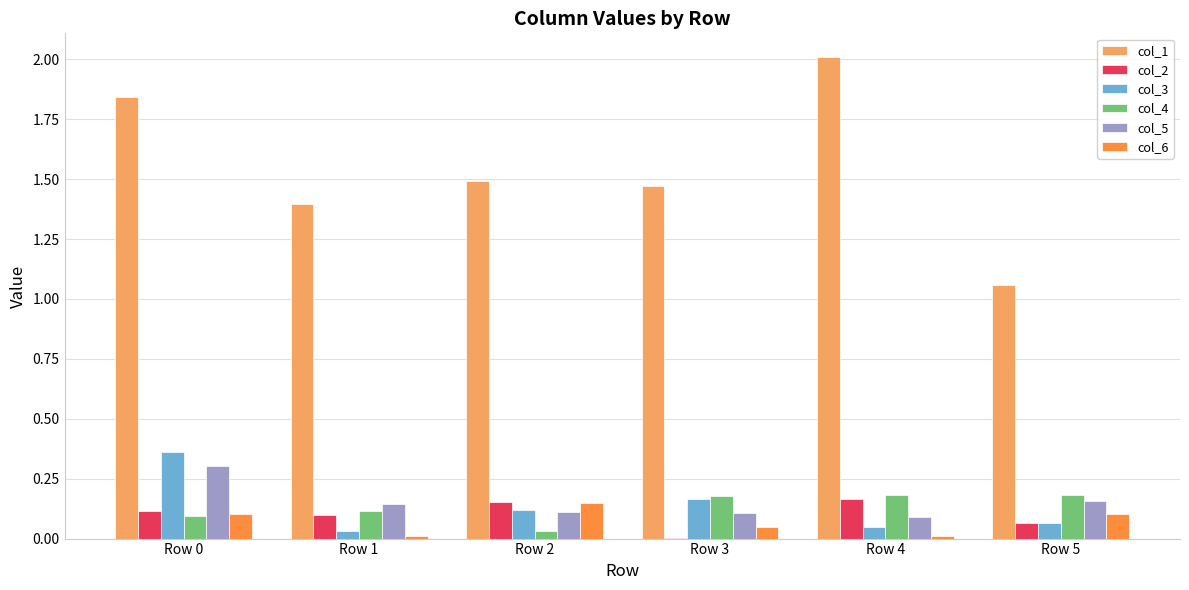

The col_3 series shows 0.0 at Row 4. True or false?

True